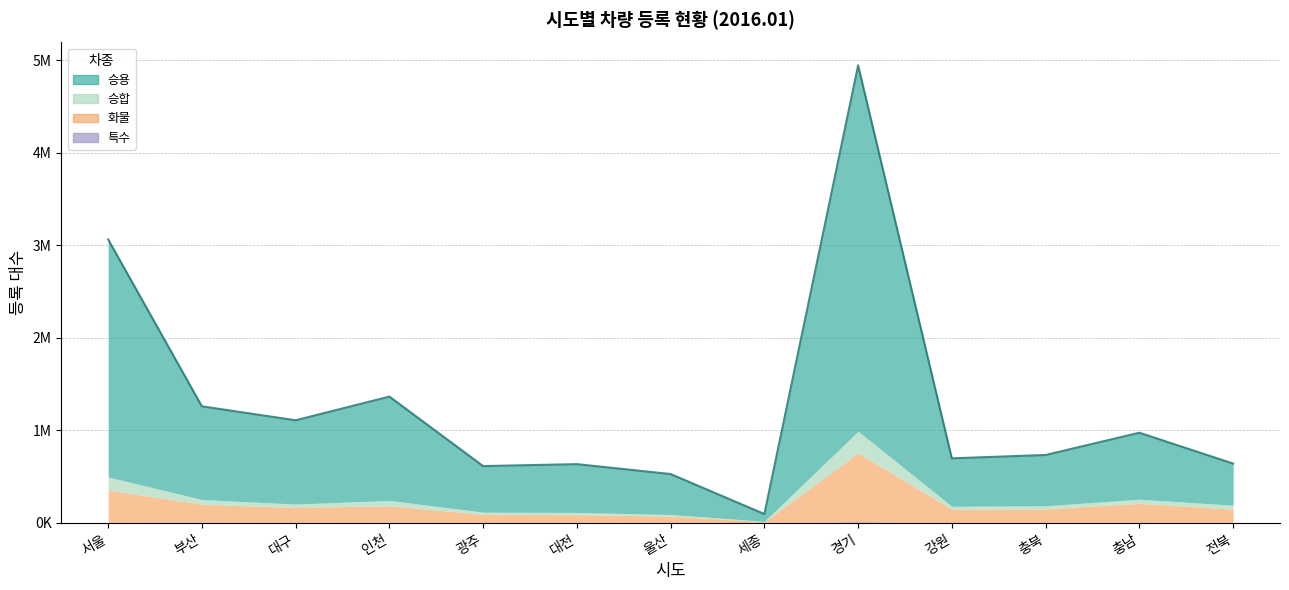

Is the value of 승용 at 세종 greater than the value of 특수 at 부산?

Yes